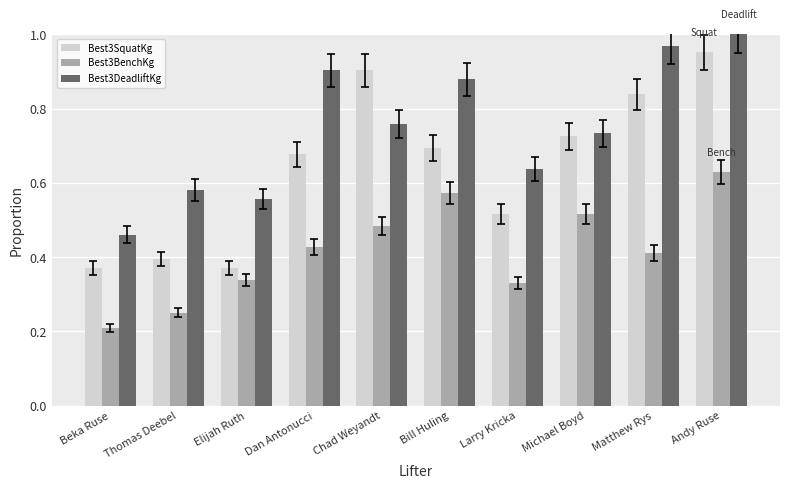

The value of Best3DeadliftKg at Michael Boyd is 0.2. True or false?

False